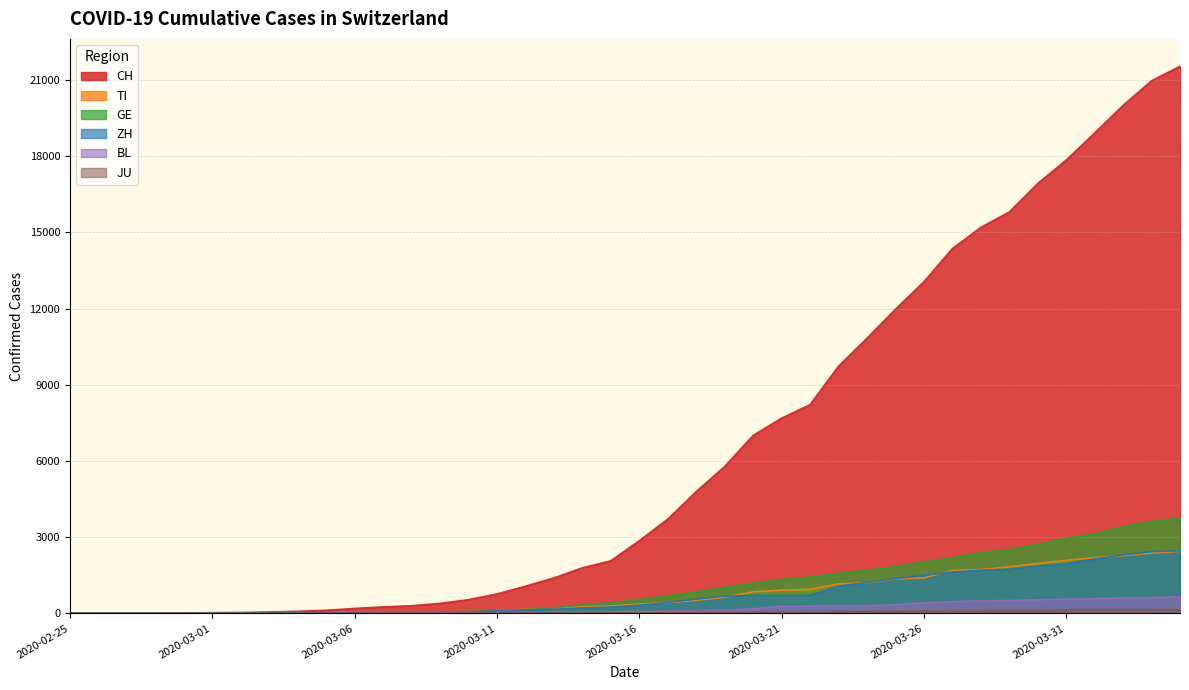

At which label does CH first exceed 2864?

2020-03-17